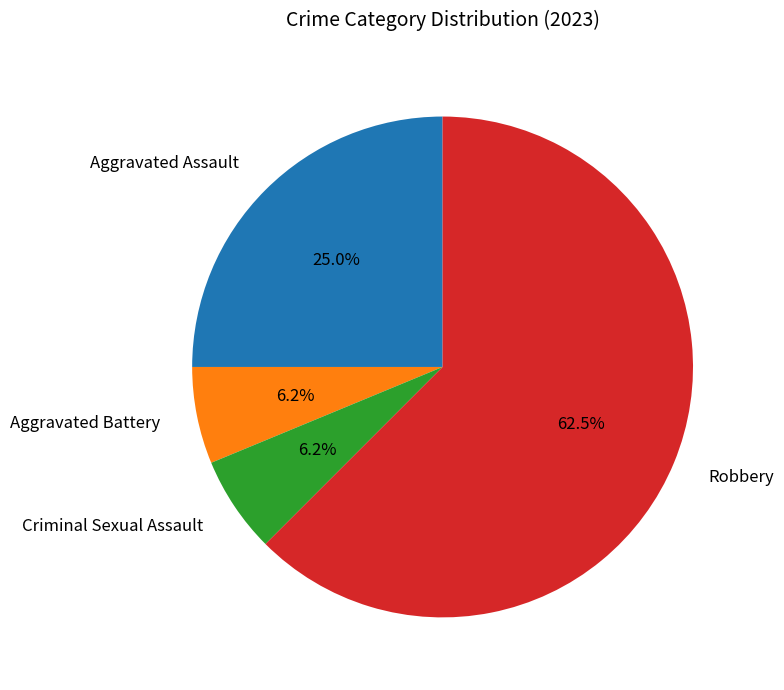

What is the largest slice in the pie chart?

Robbery